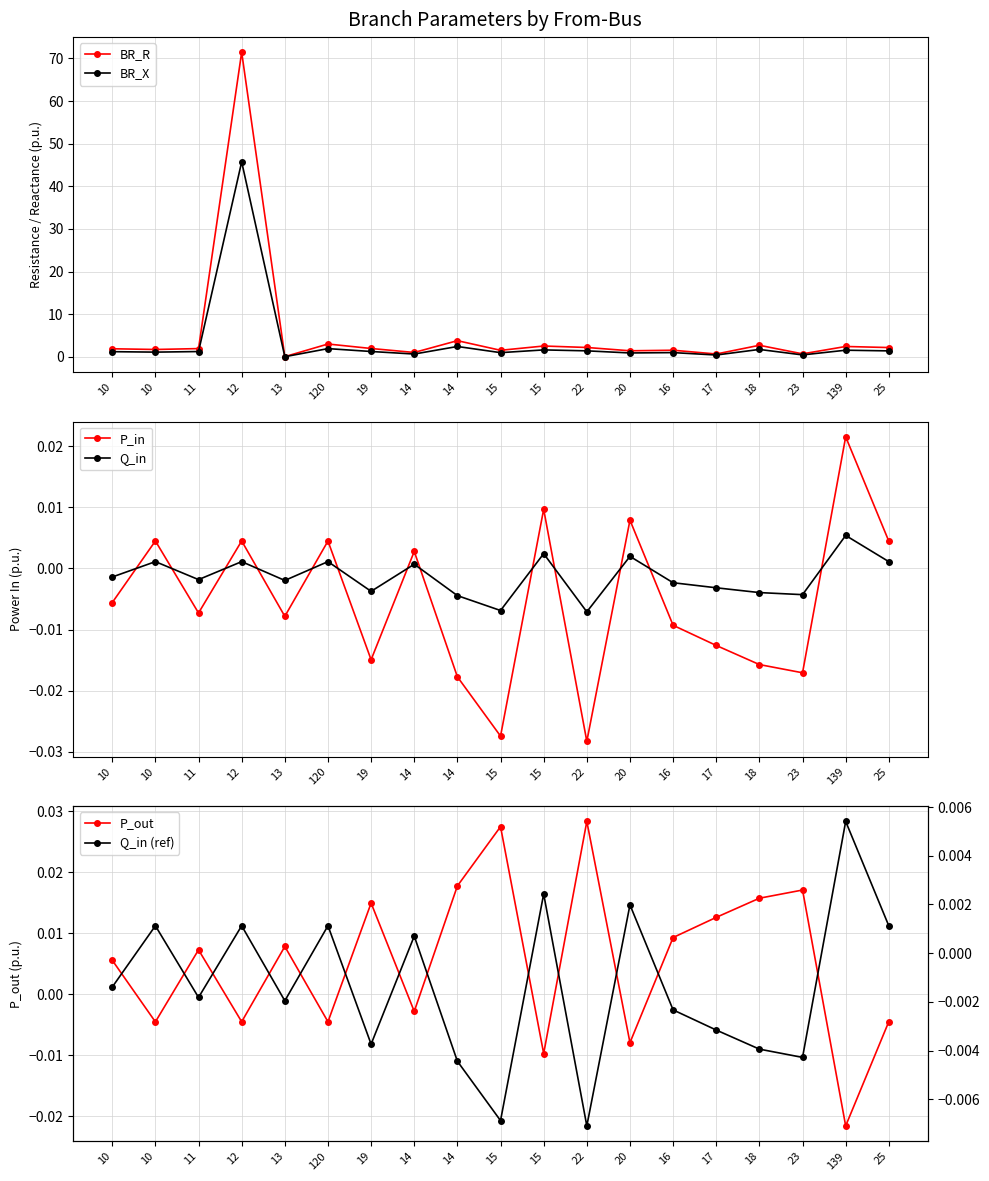

Which series ends up on top after the final intersection of Q_in (ref) and P_out?

Q_in (ref)